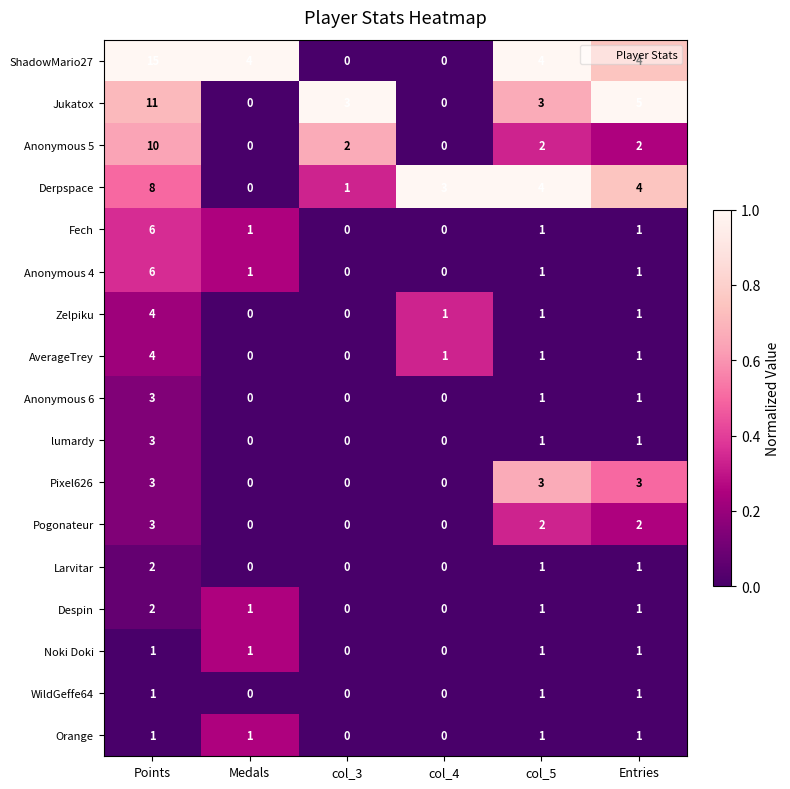

Which series has the largest total across all categories?

ShadowMario27